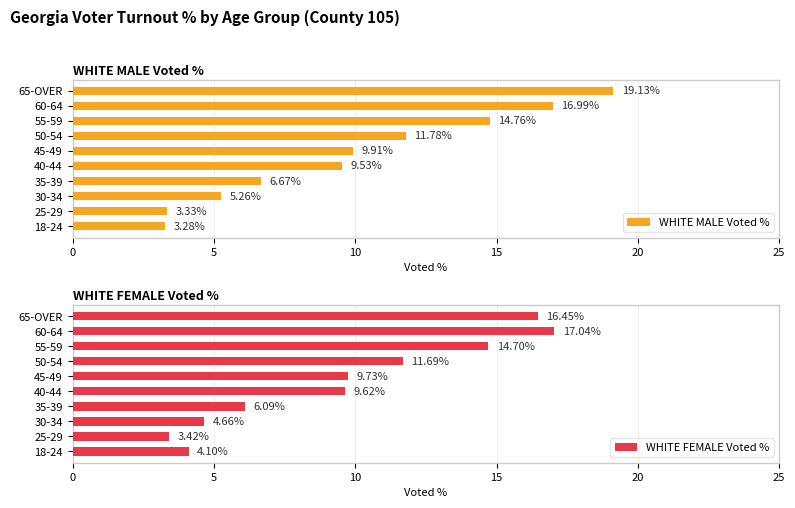

What is the difference between the WHITE MALE Voted % values at 55-59 and 40-44?

5.2